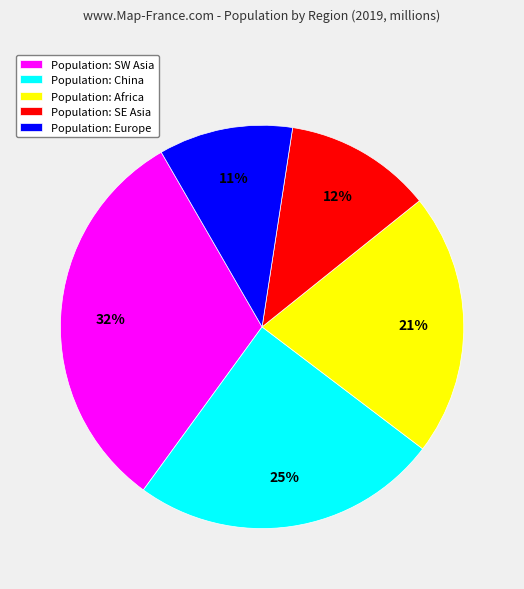

How many segments does this pie chart have?

5